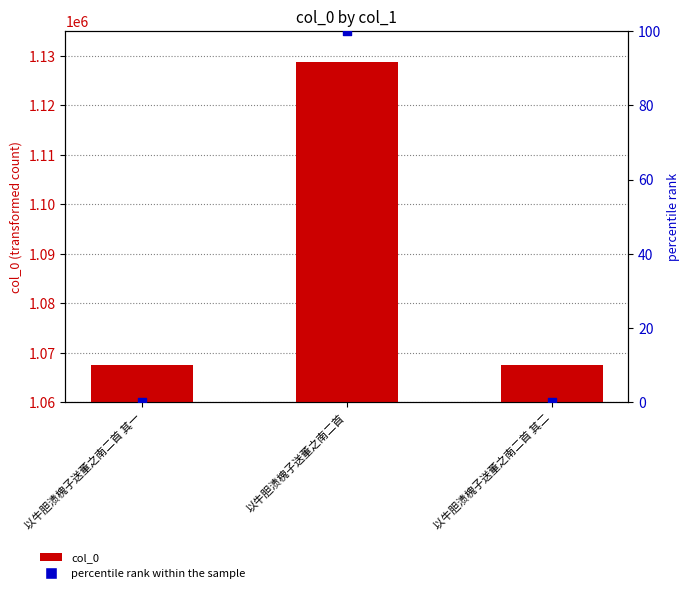

Which series contains the lowest Y value?

percentile rank within the sample